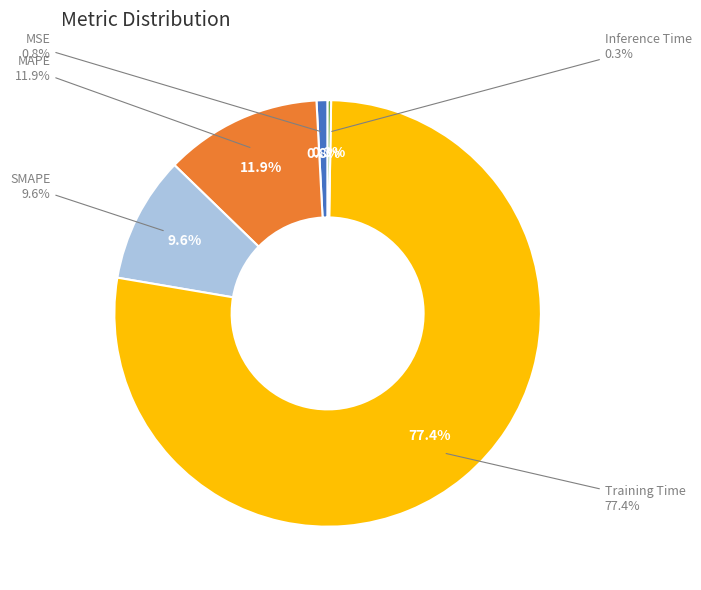

Do Inference Time and Training Time together represent more than half of the pie?

Yes